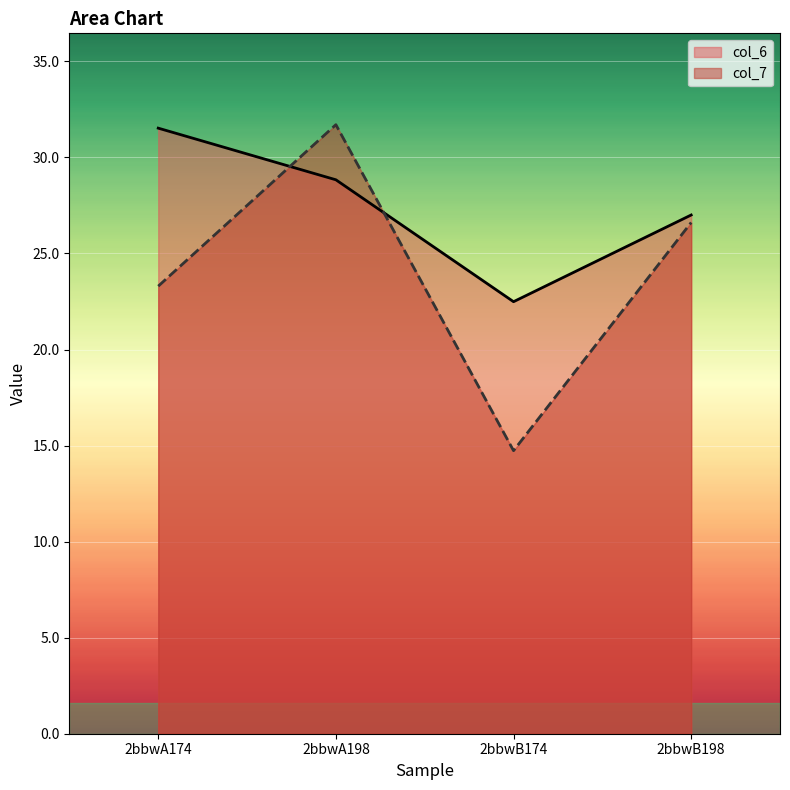

At which label does col_7 reach its minimum?

2bbwB174